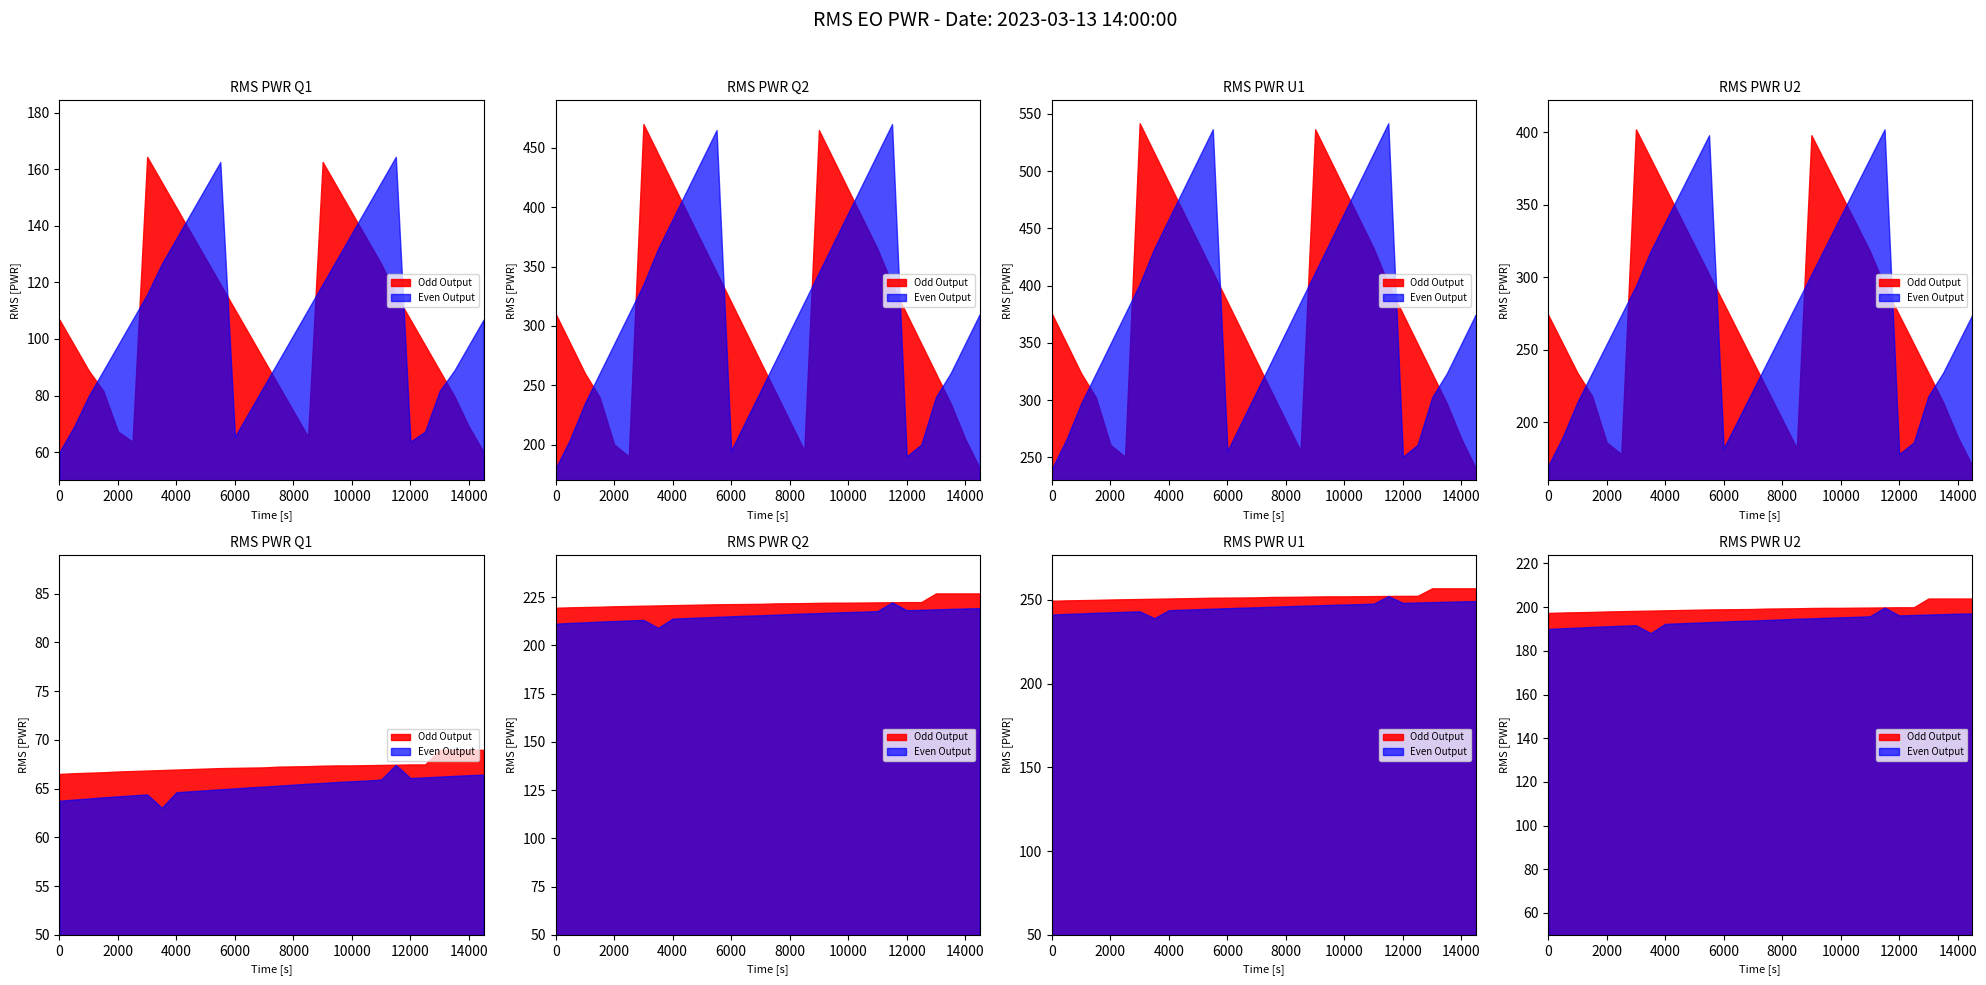

List the series in order of their peak value, lowest first.

Even Output, Odd Output